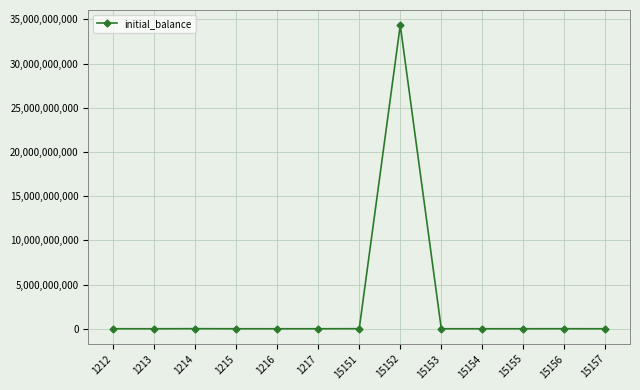

What is the greatest value displayed?

34343434343